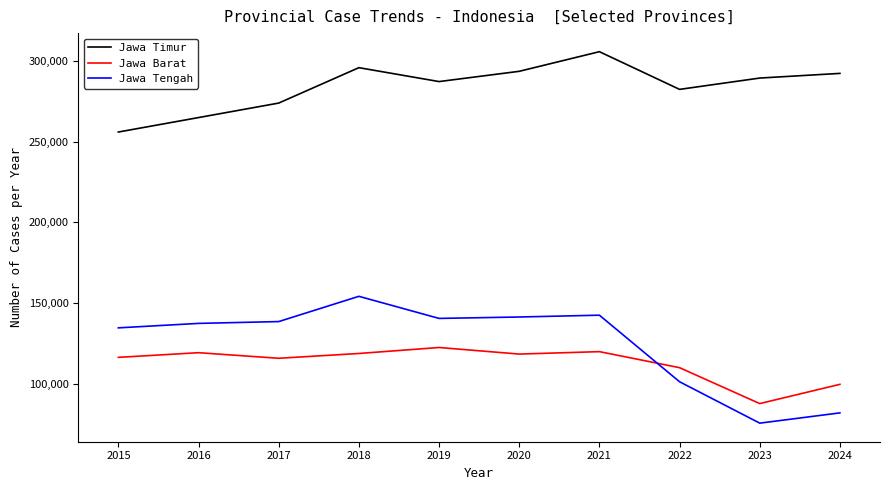

True or false: Jawa Barat and Jawa Tengah intersect in this chart.

True